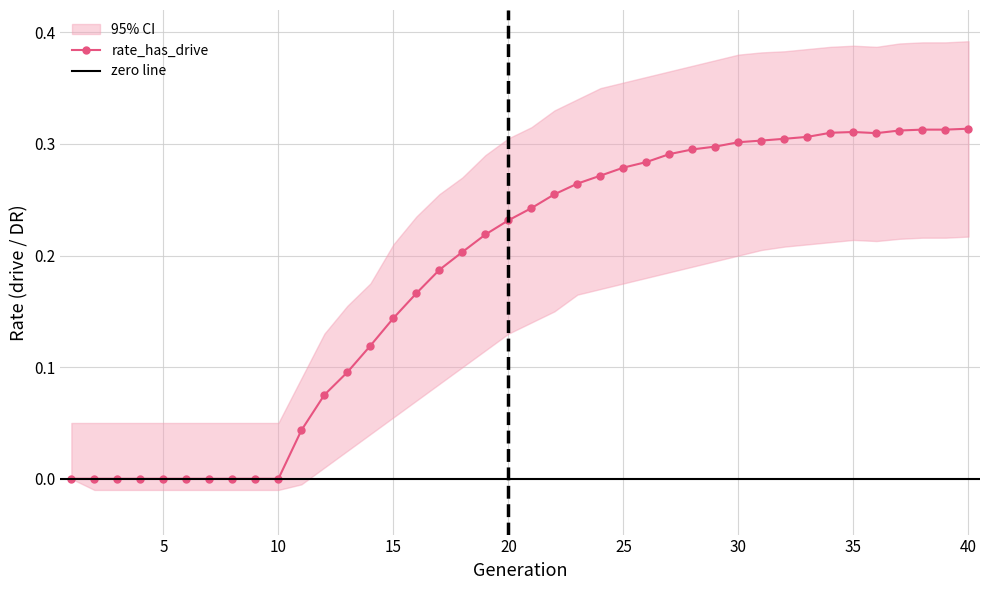

Which label corresponds to the largest value in the chart?

40